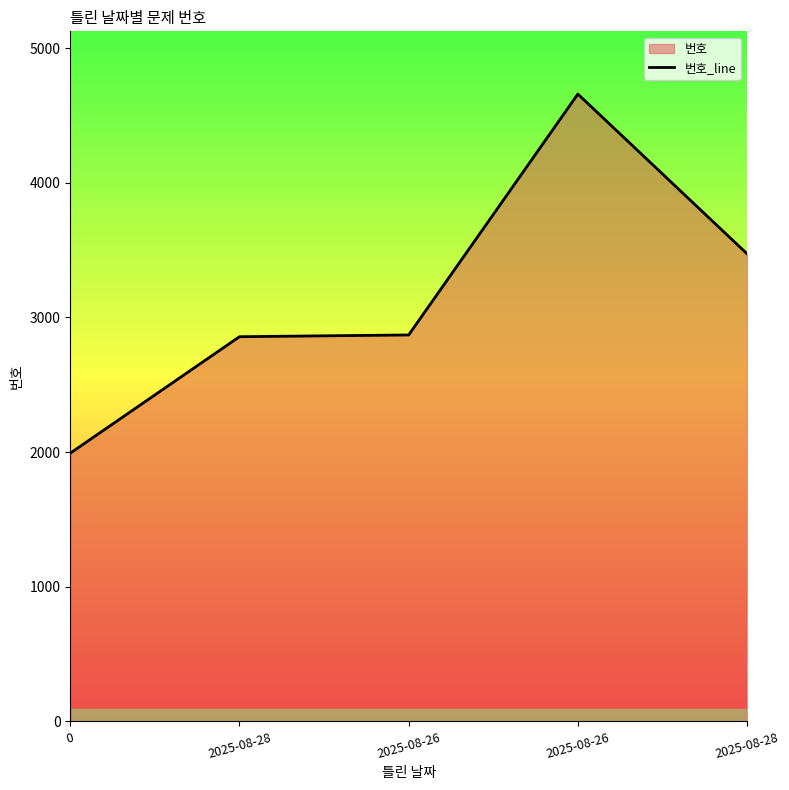

List the labels in order of value, largest first.

2025-08-26, 2025-08-28, 2025-08-26, 2025-08-28, 0